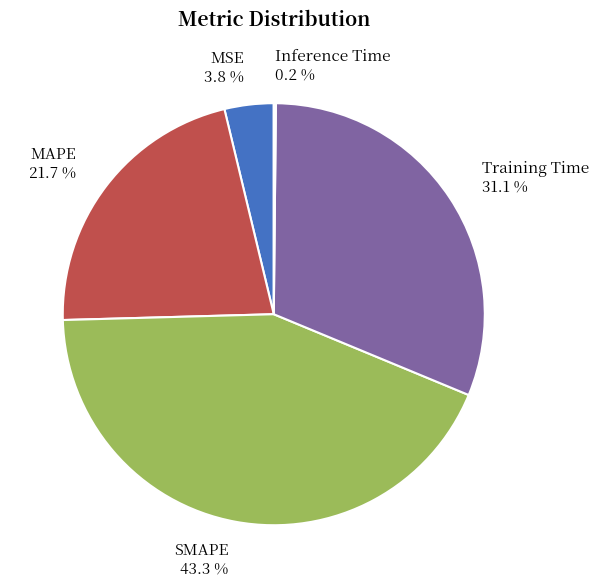

To the nearest percent, what is the average slice percentage?

20%